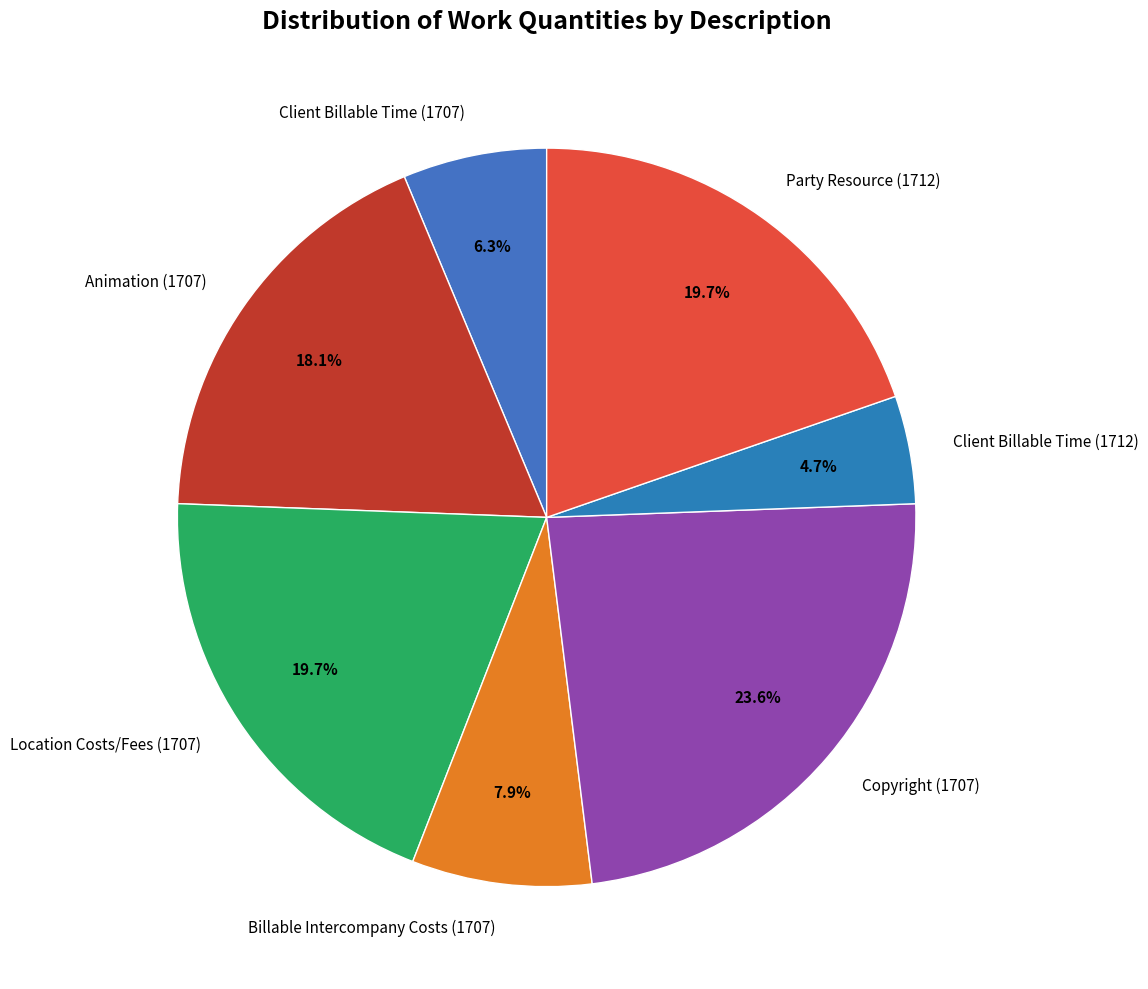

Is the sum of Billable Intercompany Costs (1707) and Party Resource (1712) greater than half?

No